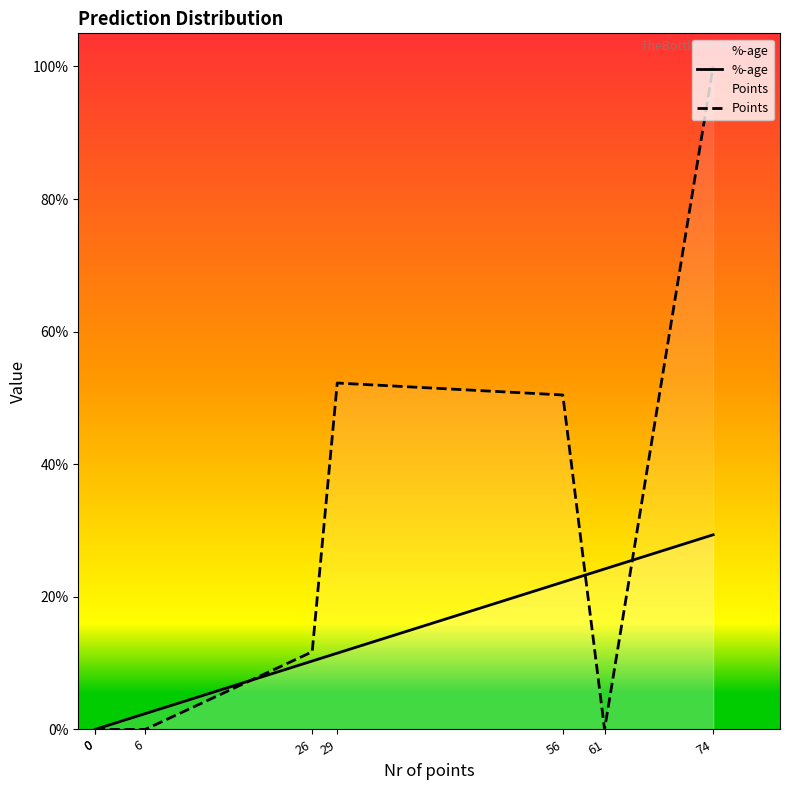

Does the chart have visible grid lines?

No